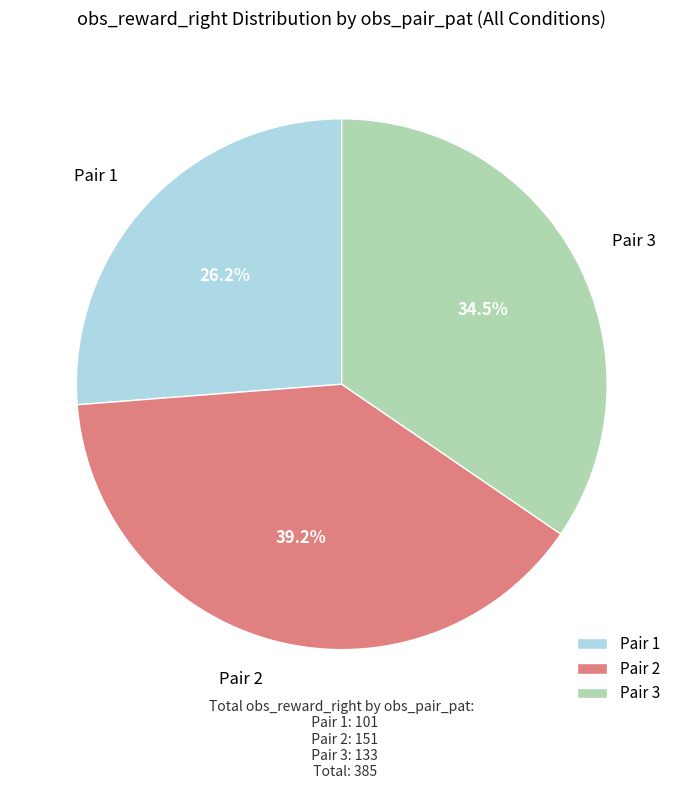

Does Pair 3 account for over 50% of the chart?

No